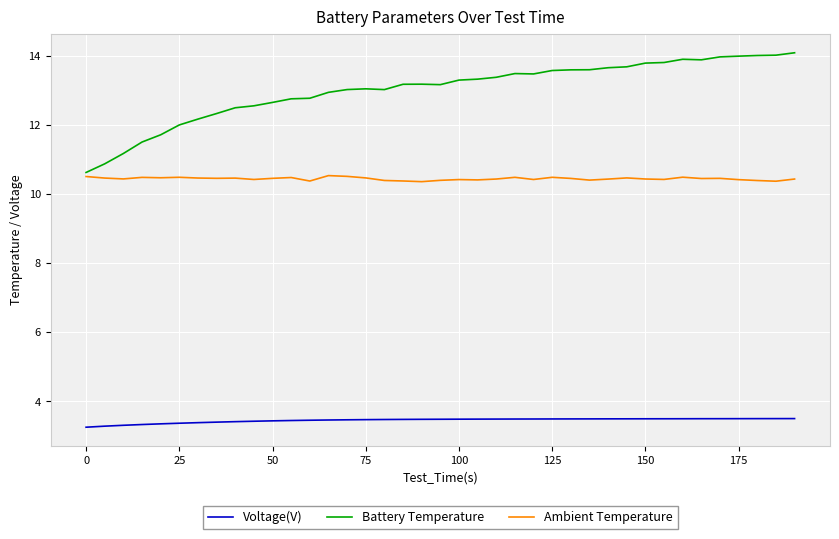

List the series in order of their peak value, highest first.

Battery Temperature, Ambient Temperature, Voltage(V)